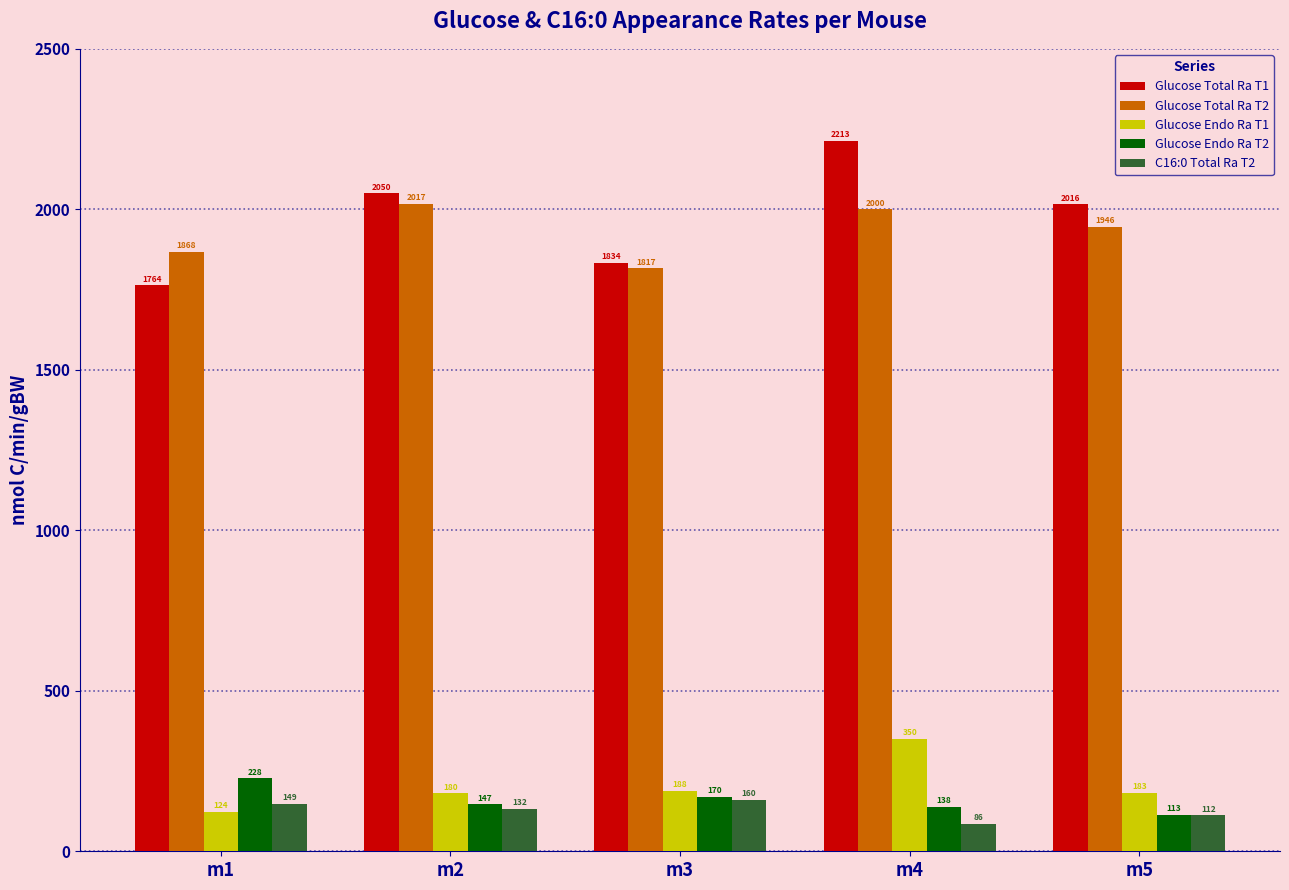

What is the maximum value shown in the chart?

2212.8